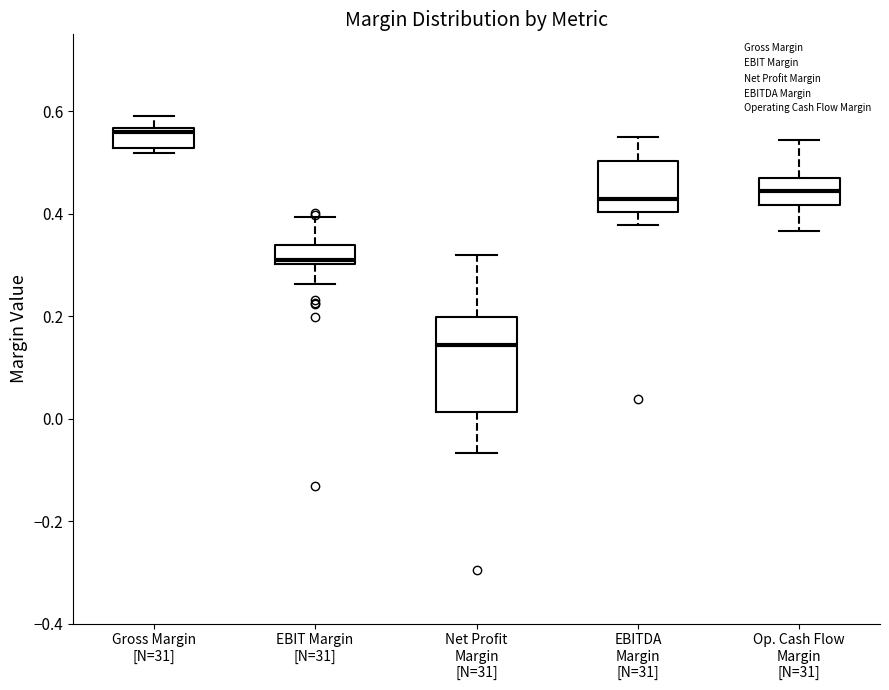

Reading left to right, transcribe this box plot: for each box, give where its median line is, the range the box spans, and where its two whiskers end, as read against the y-axis. The values are not printed on the chart, so give them approximately, as read against the axis.

Gross Margin [N=31]: median 0.56 (just below the box's upper edge), box 0.52 to 0.56, whiskers 0.52 (just below the box's lower edge) to 0.60
EBIT Margin [N=31]: median 0.32, box 0.30 to 0.34, whiskers 0.26 to 0.40
Net Profit Margin [N=31]: median 0.14, box 0.02 to 0.20, whiskers -0.06 to 0.32
EBITDA Margin [N=31]: median 0.42, box 0.40 to 0.50, whiskers 0.38 to 0.56
Op. Cash Flow Margin [N=31]: median 0.44, box 0.42 to 0.46, whiskers 0.36 to 0.54